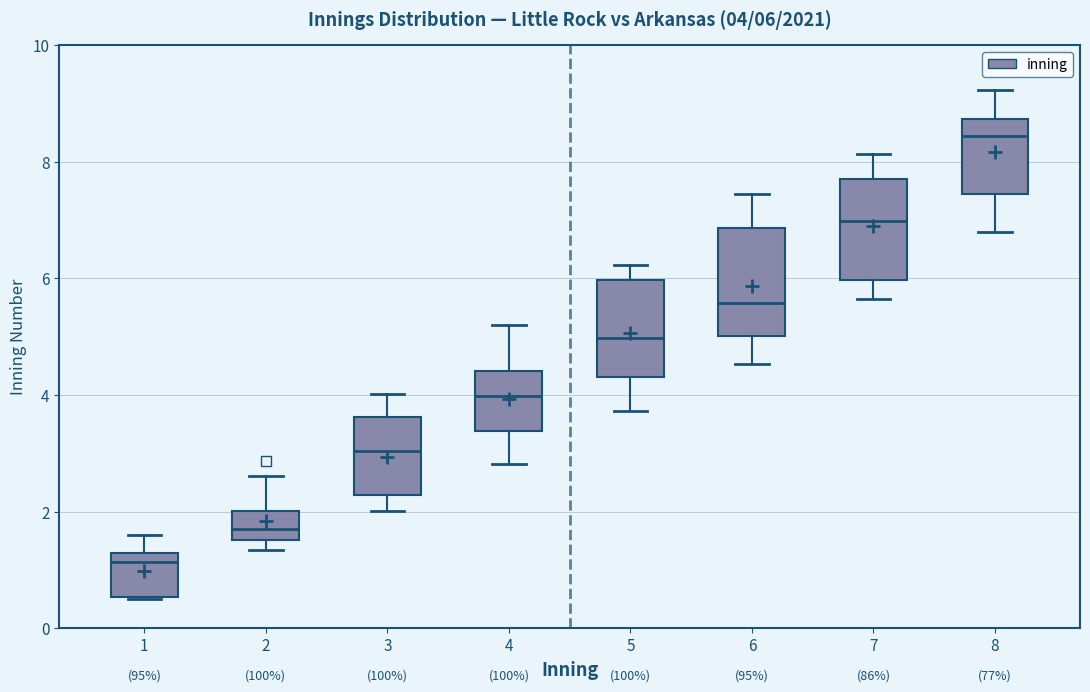

Which box has the highest median line?

8